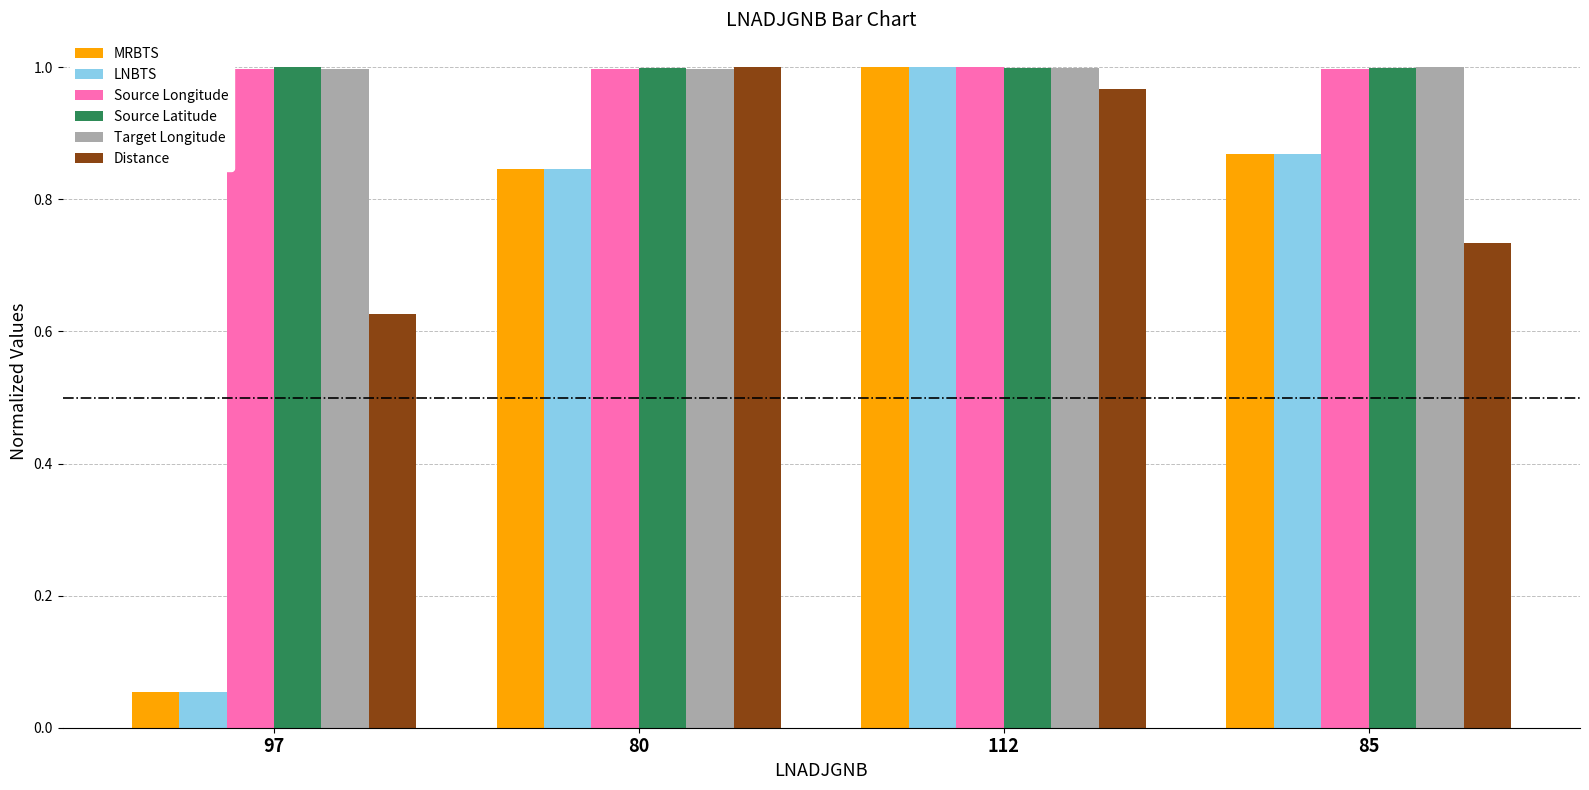

Is the value of Target Longitude at 80 greater than the value of LNBTS at 85?

Yes